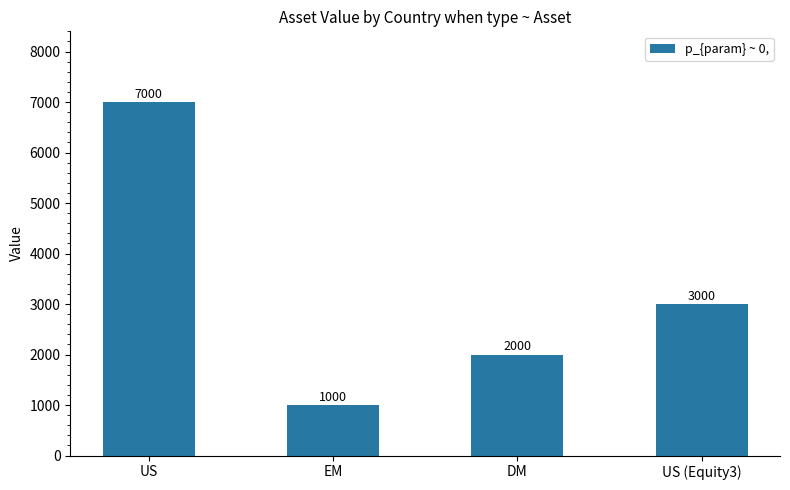

What is the difference between the maximum and minimum values?

6000